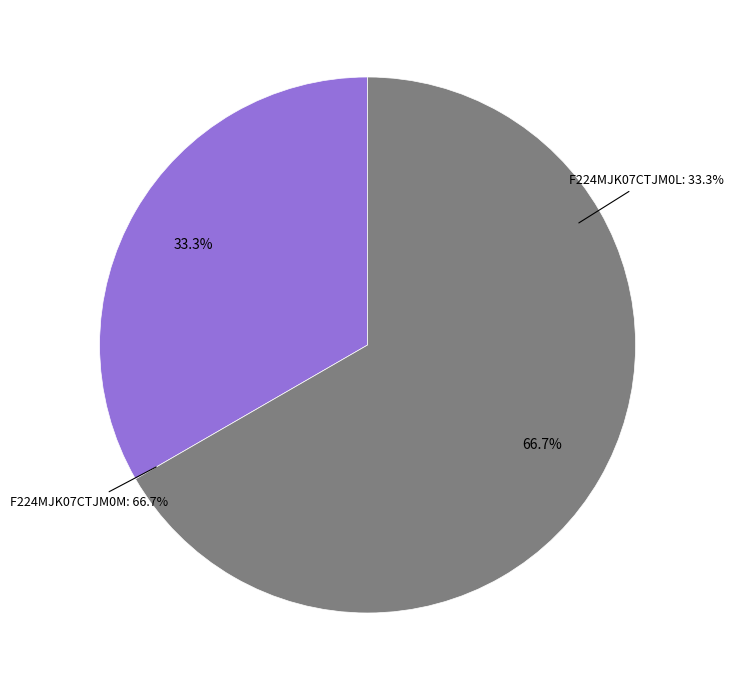

Approximately how many times larger is the value at F224MJK07CTJM0L compared to F224MJK07CTJM0M?

0.5